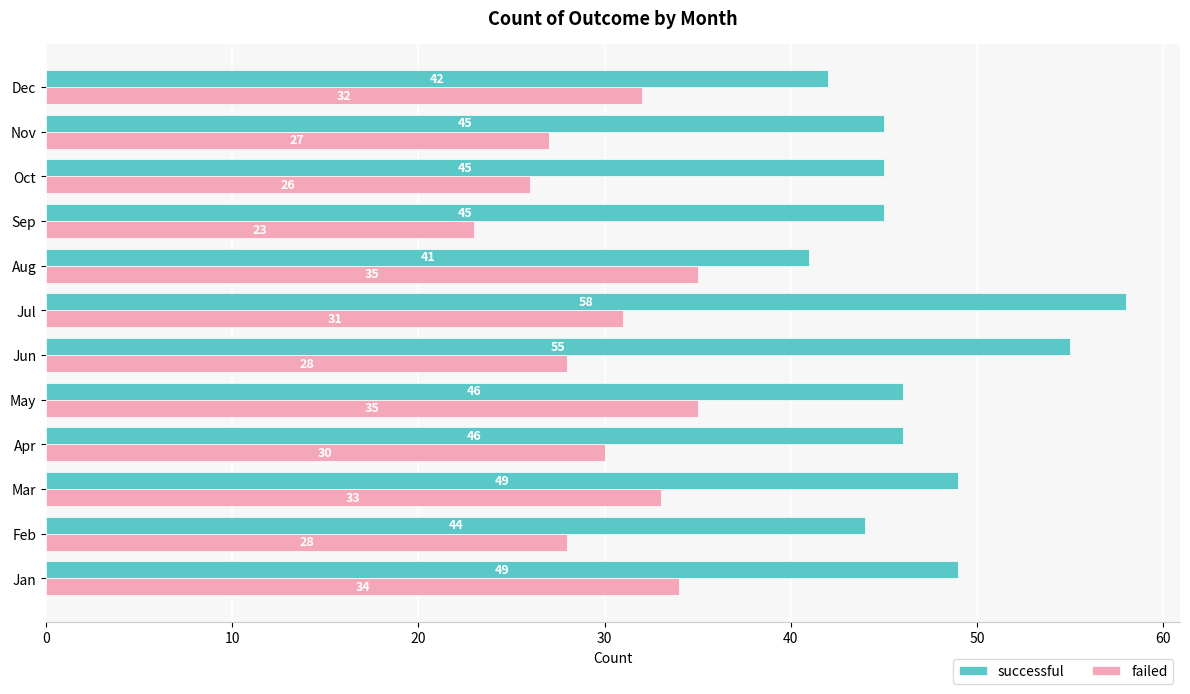

Rank the series by their maximum value, from highest to lowest.

successful, failed